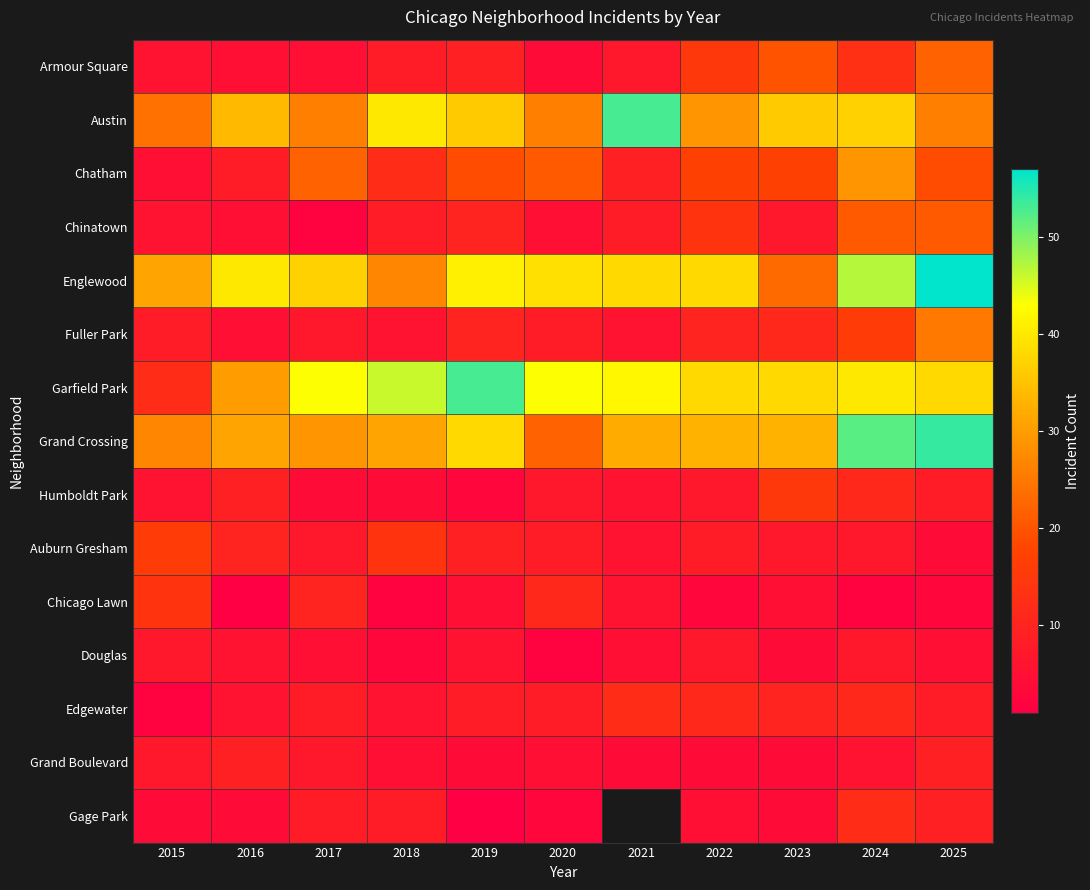

Is it true that Grand Crossing equals 33.0 at 2023?

True